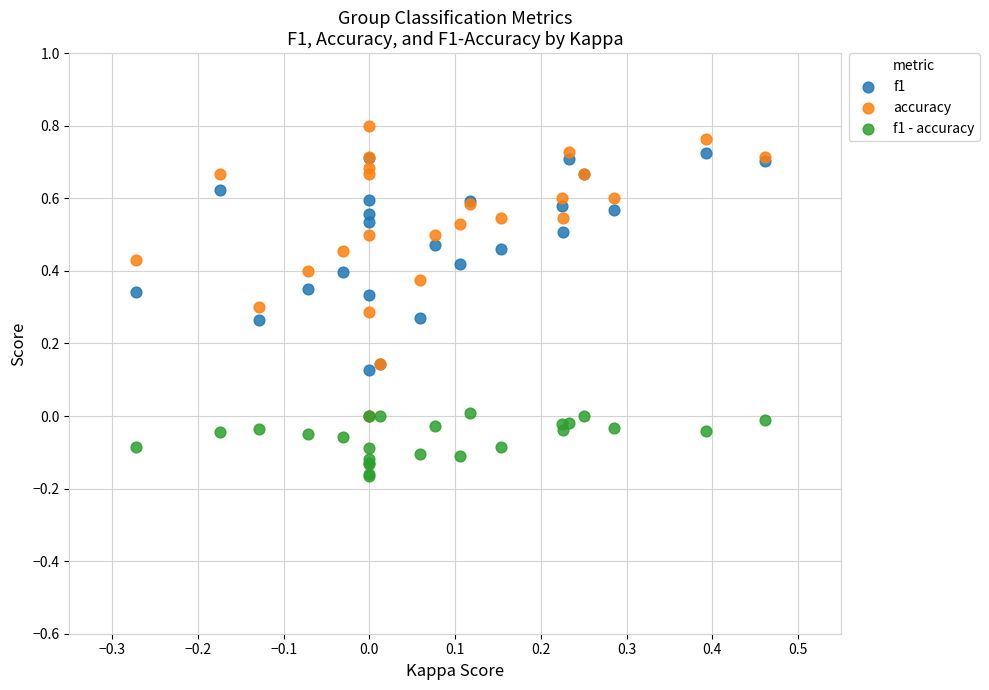

Which series has the largest Y range (max minus min)?

accuracy